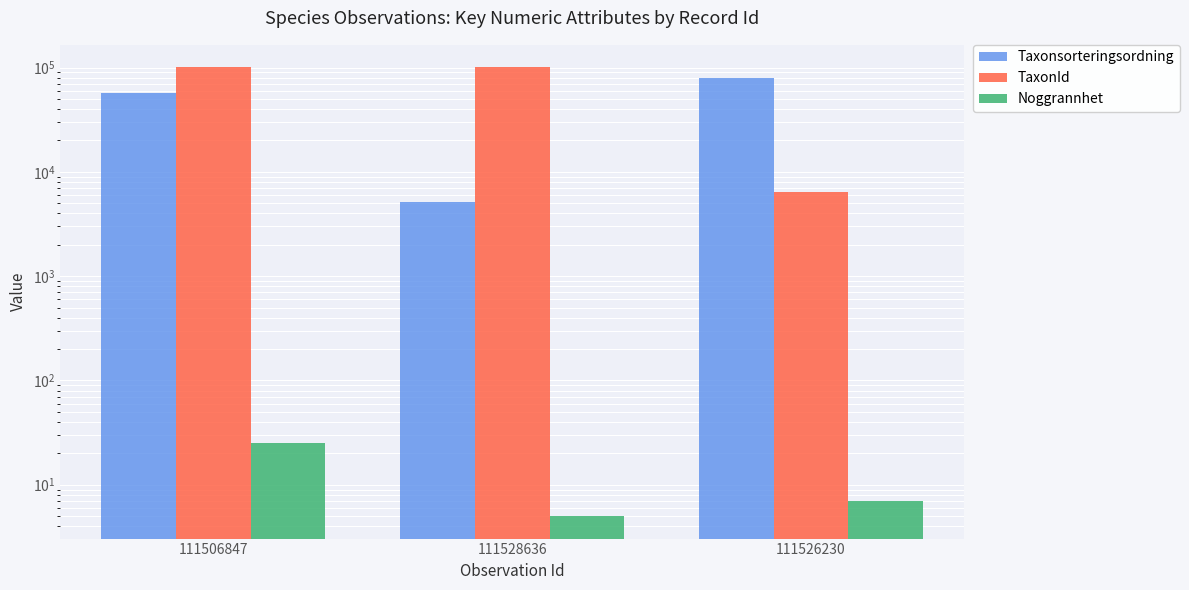

What is the sum of the TaxonId values at 111506847 and 111528636?

200575